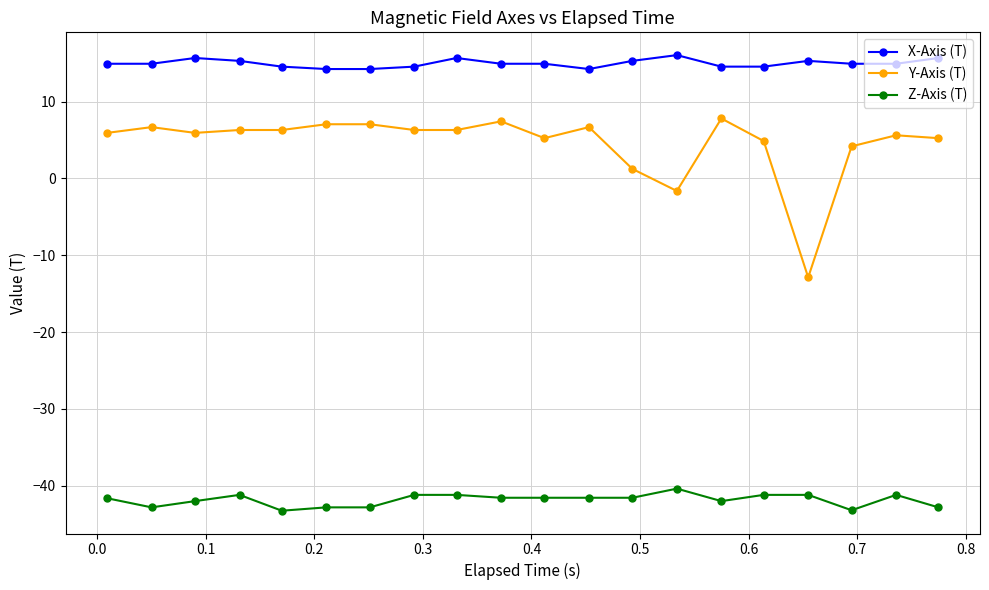

What is the value of the X-Axis (T) point at the 4th from the left?

15.3